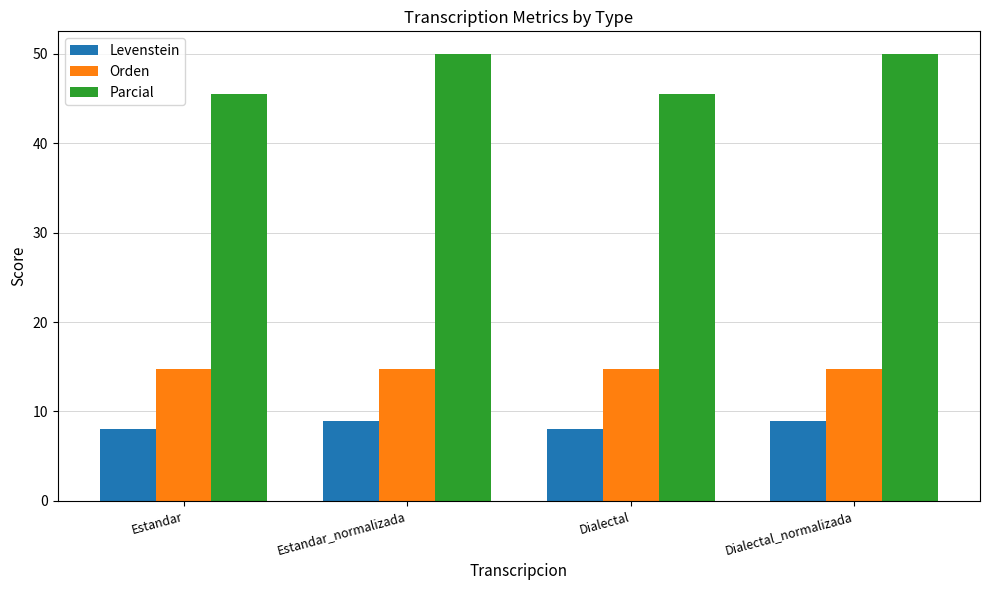

What value does the Orden series have at Estandar_normalizada?

14.7